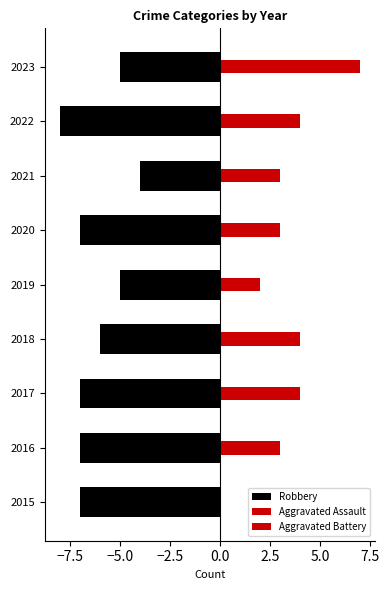

The value of Aggravated Battery at 2020 is 2. True or false?

False